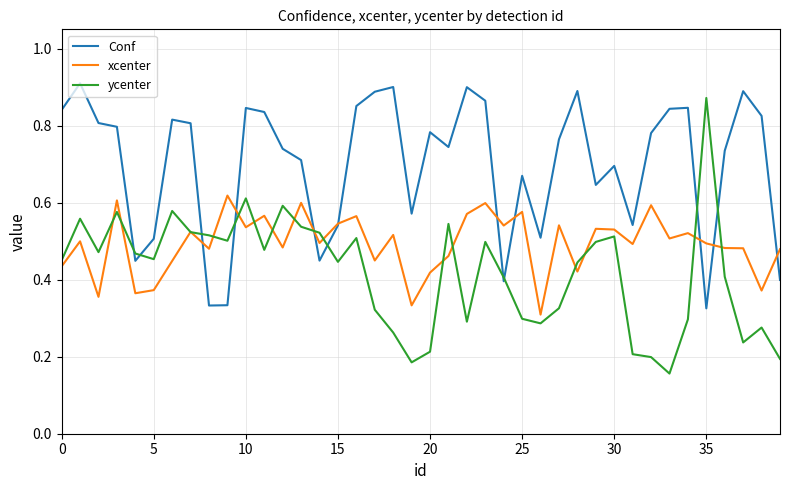

How many interior local valleys does the Conf series have?

10